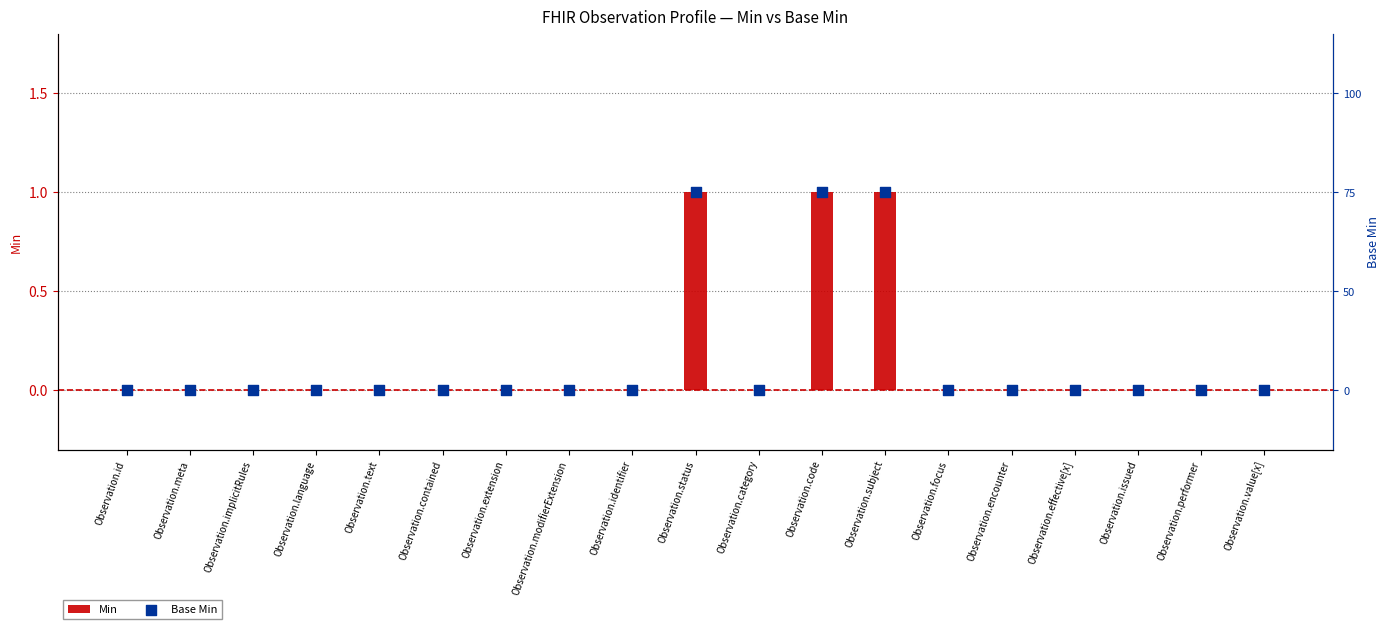

Which series has the largest total across all categories?

Min